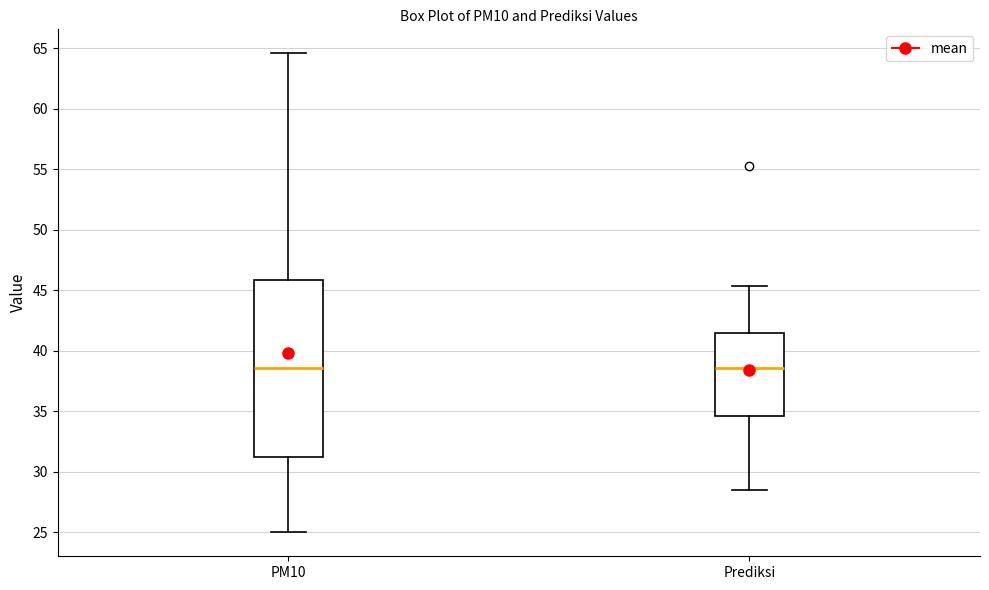

Reading left to right, transcribe this box plot: for each box, give where its median line is, the range the box spans, and where its two whiskers end, as read against the y-axis. The values are not printed on the chart, so give them approximately, as read against the axis.

PM10: median 38.5, box 31.5 to 46.0, whiskers 25.0 to 64.5
Prediksi: median 38.5, box 34.5 to 41.5, whiskers 28.5 to 45.5